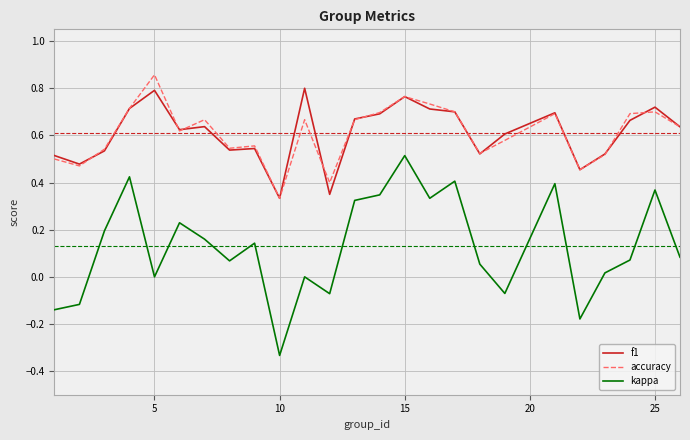

Which series has the largest range (max minus min)?

kappa